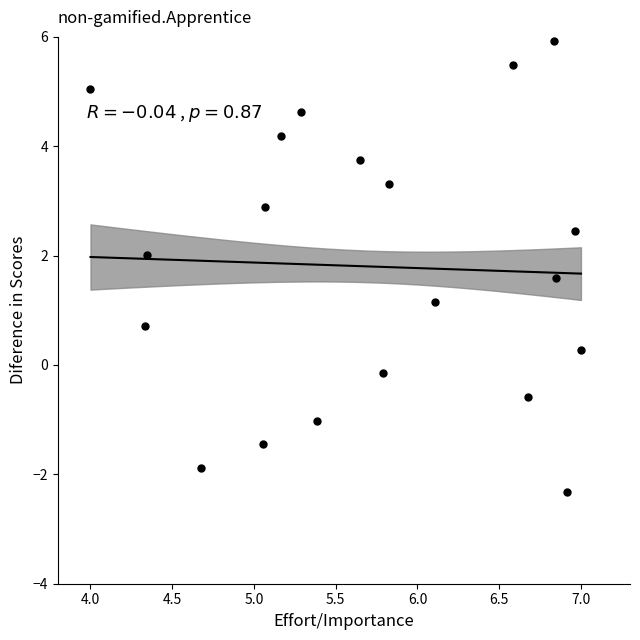

What Y value in the scatter plot is closest to 1?

1.1